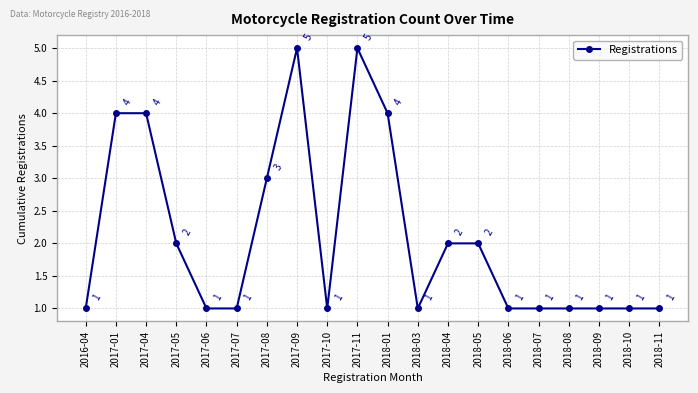

True or false: the data has more than 1 interior local peaks.

True